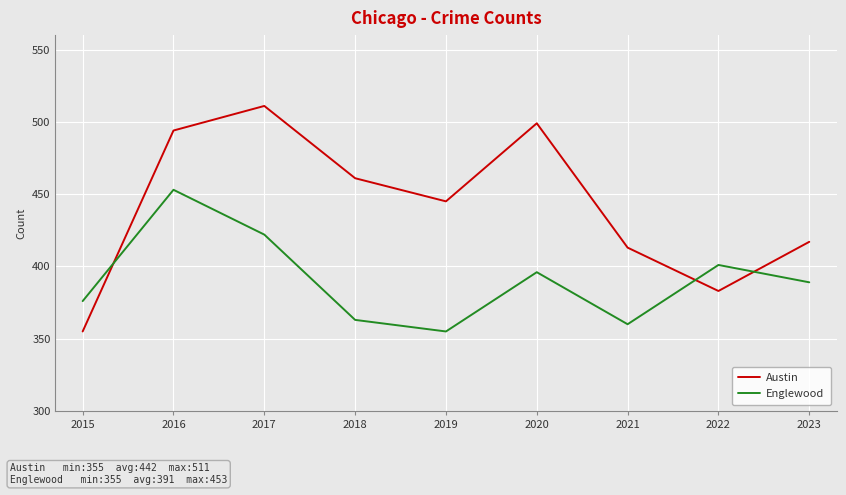

The value of Austin at 2017 is 786. True or false?

False